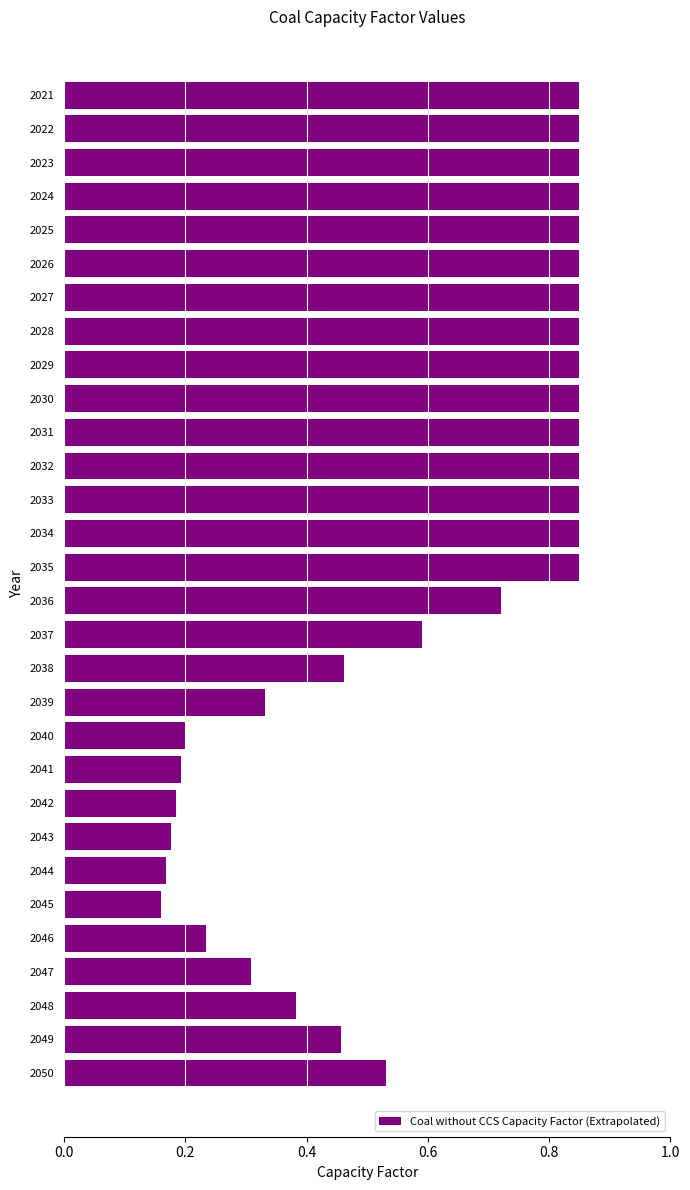

The value at 2049 is 0.8. True or false?

False